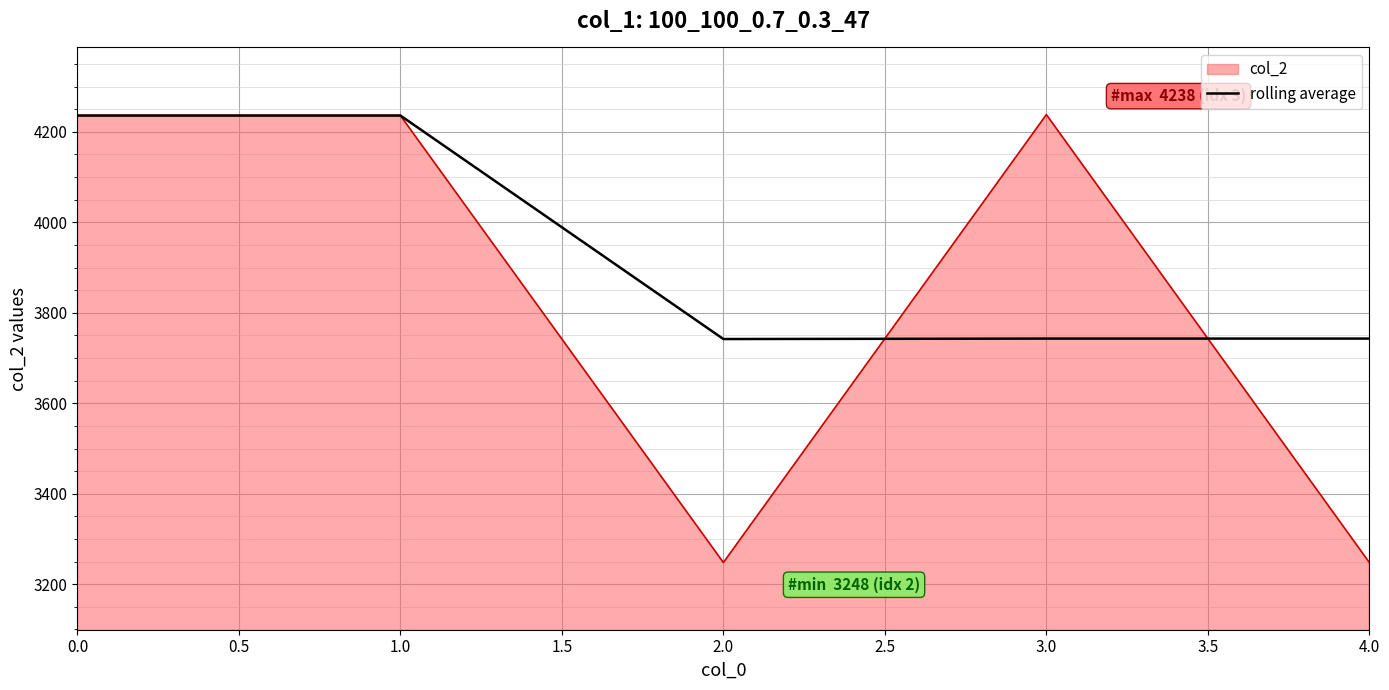

What is the maximum value shown in the chart?

4238